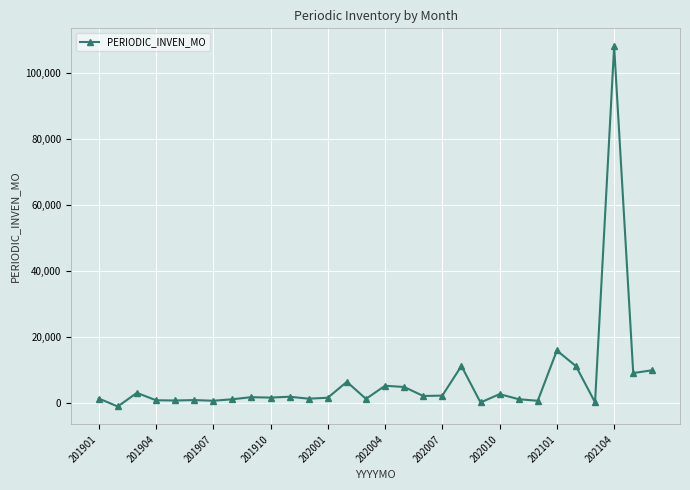

What is the difference between the maximum and minimum values?

109130.5